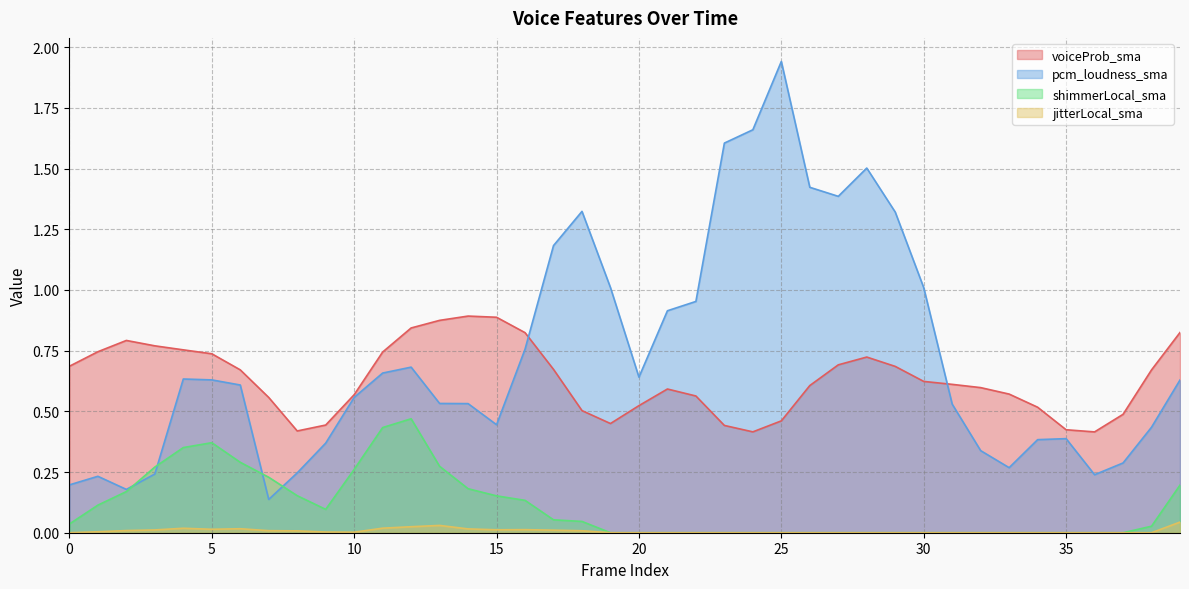

How many series are shown in this chart?

4